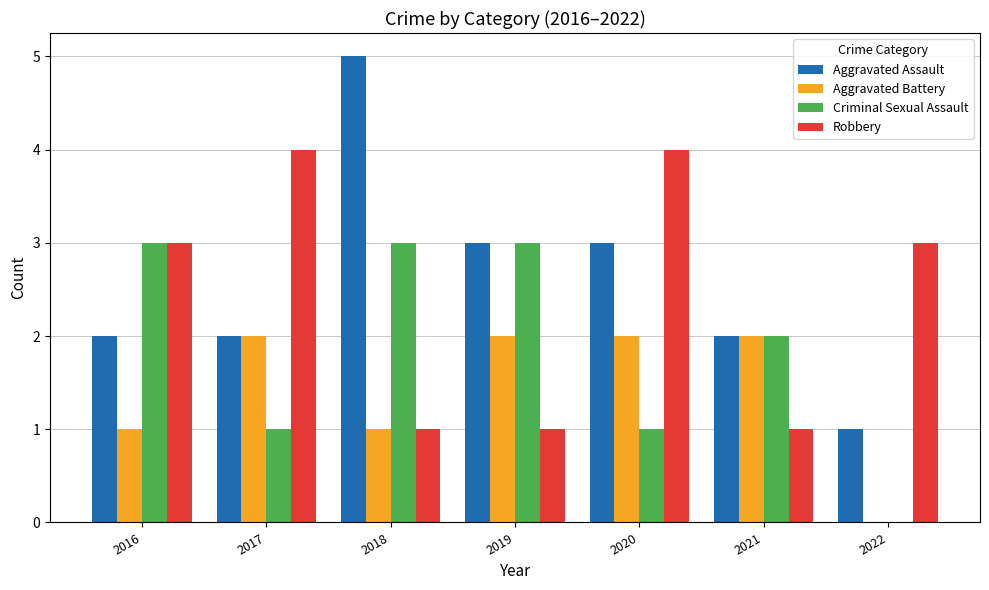

At which category does the chart reach its peak across all series?

2018